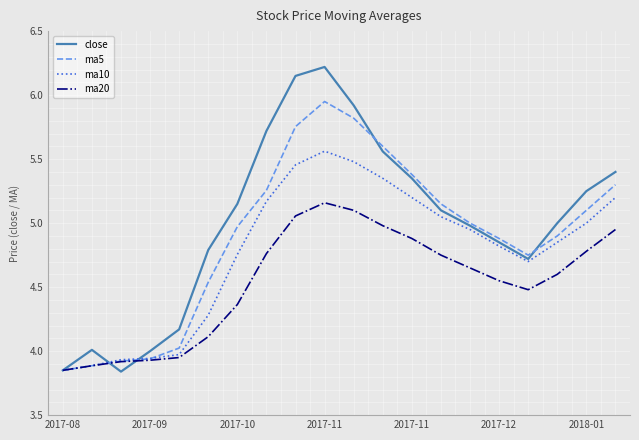

Rank the series by their maximum value, from lowest to highest.

ma20, ma10, ma5, close